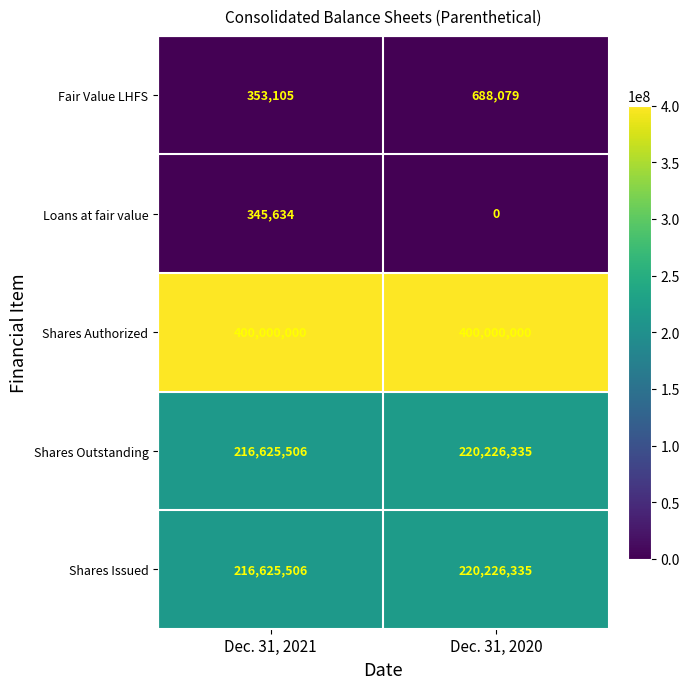

What is the difference between the highest and lowest values at Dec. 31, 2020?

400000000